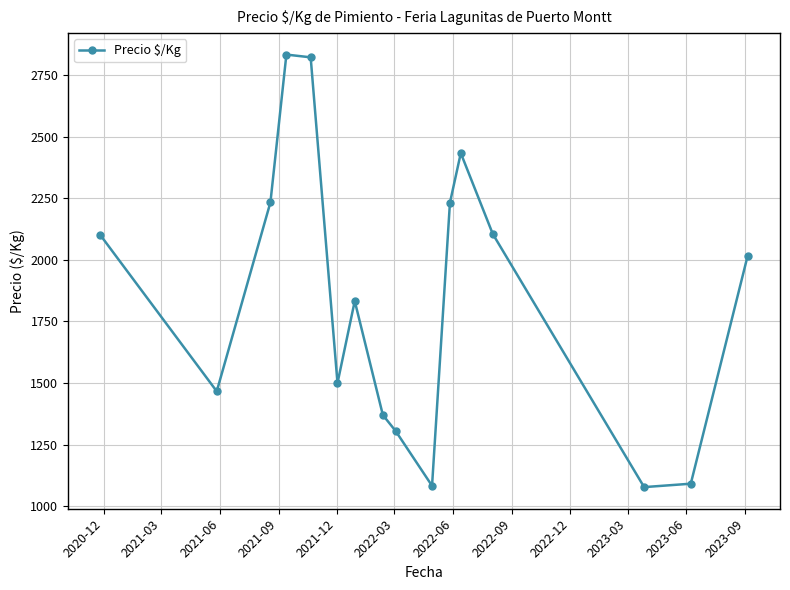

What is the difference between the maximum and minimum values?

1755.8